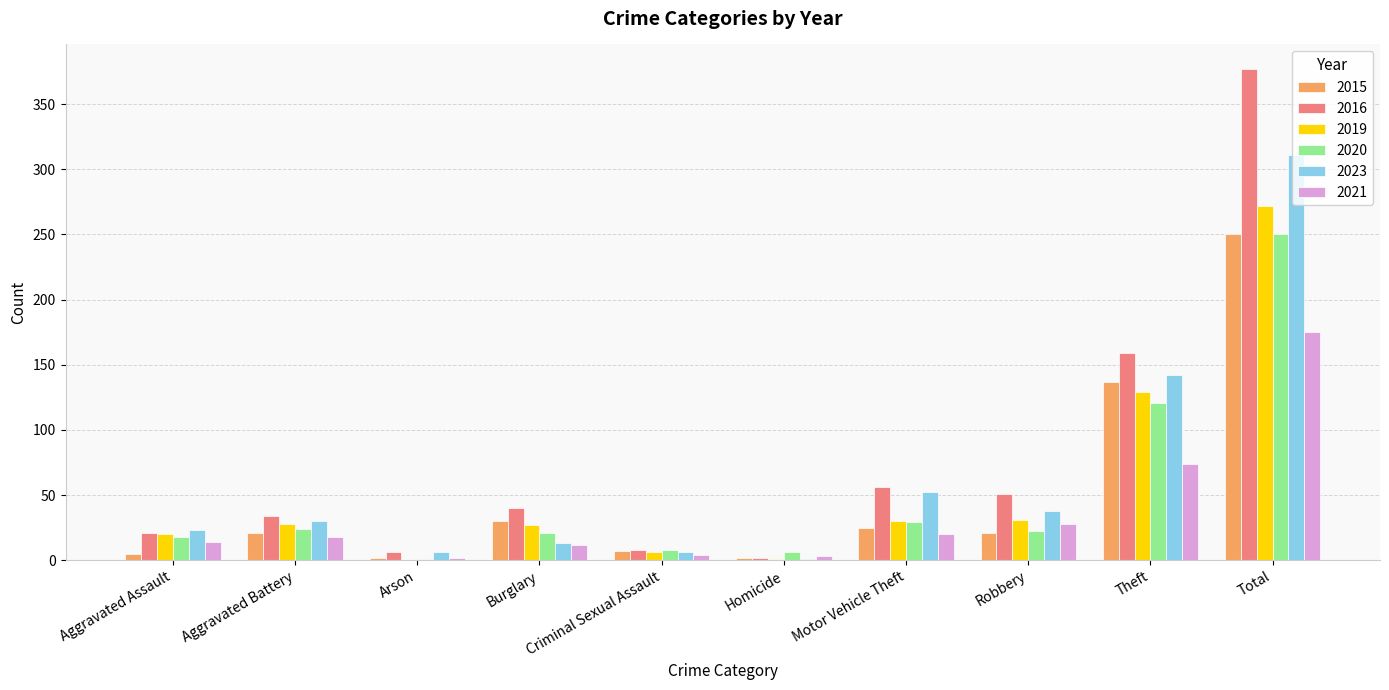

The 2016 series shows 618 at Total. True or false?

False